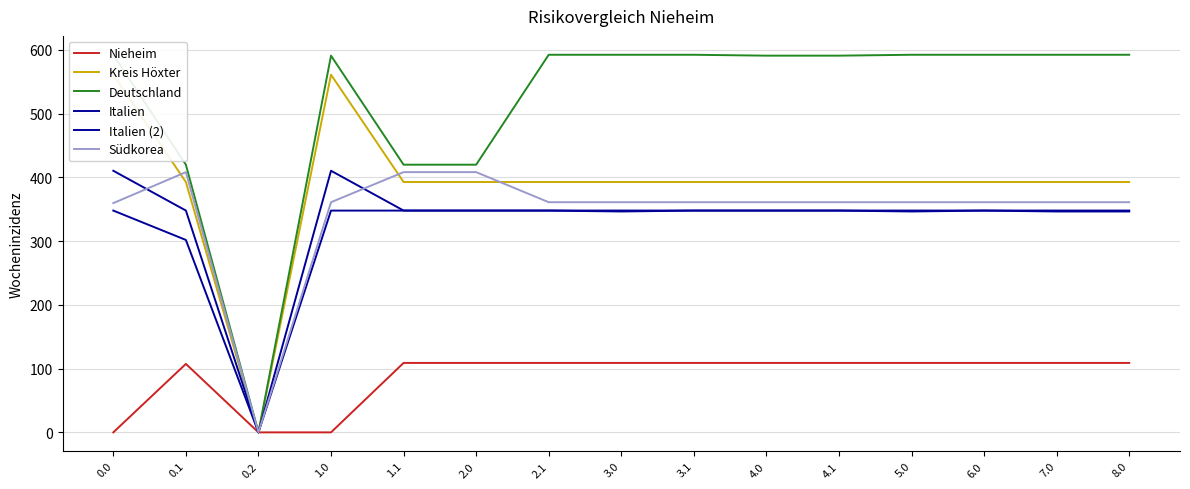

What are all the series names shown in the legend?

Nieheim, Kreis Höxter, Deutschland, Italien, Italien (2), Südkorea